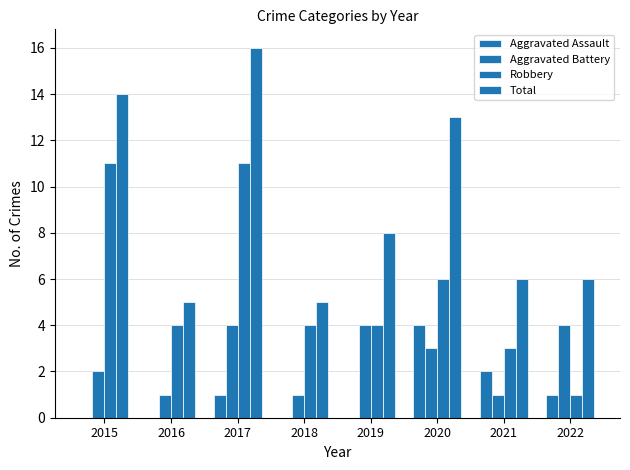

How many distinct data groups are displayed?

4